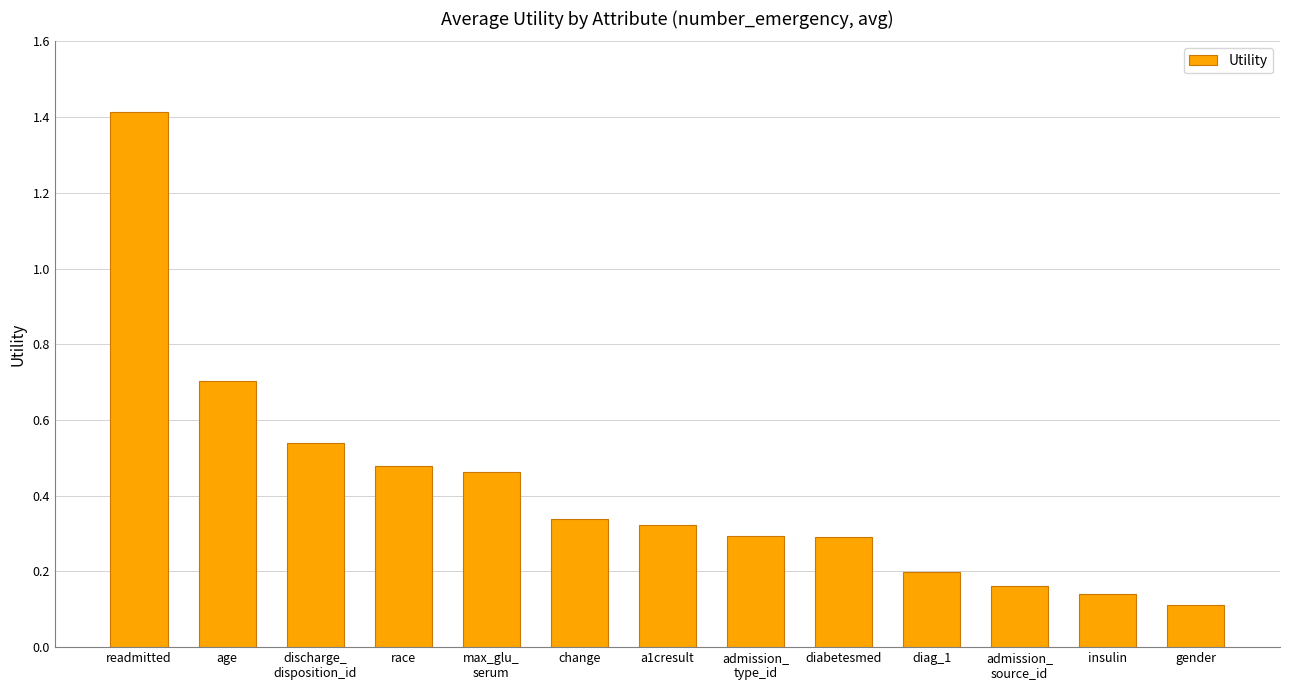

The chart shows a value of 0.3 at change. True or false?

True